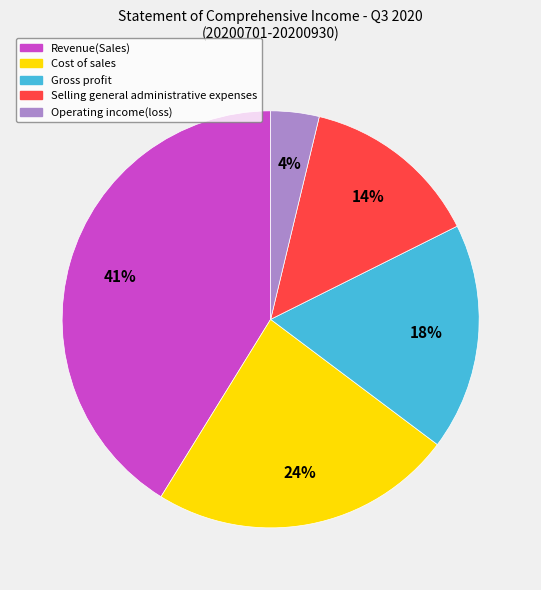

Does Cost of sales represent more than half of the total?

No